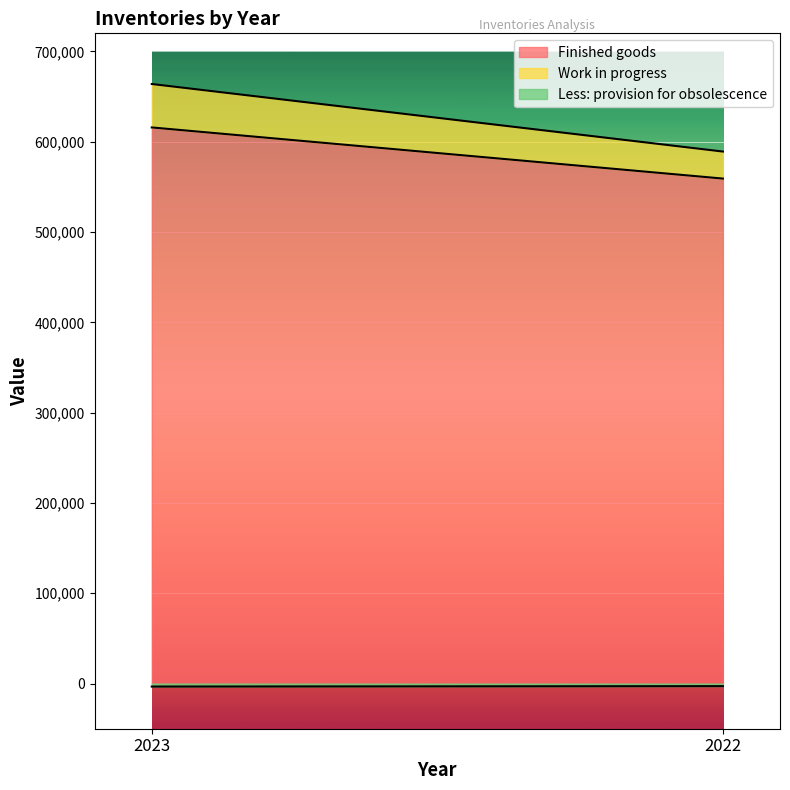

How many data points does each series have?

2